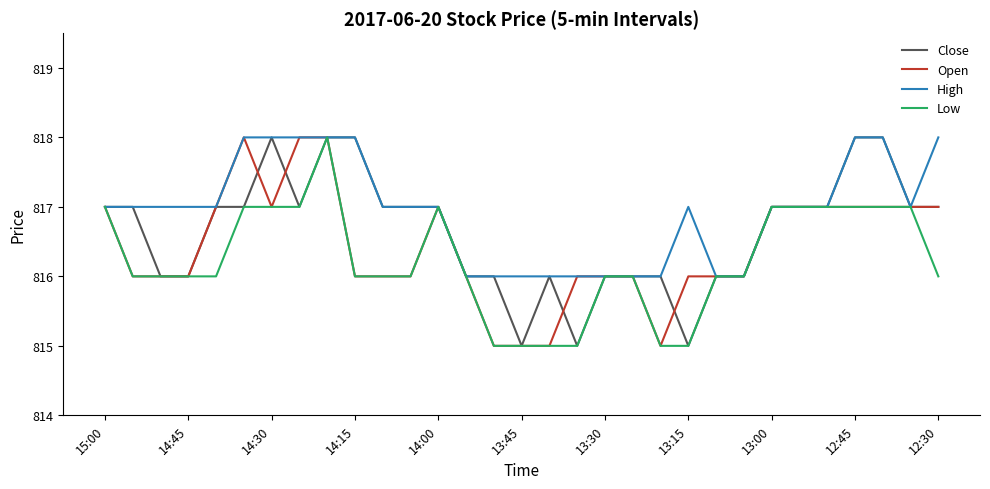

List the series in order of their overall mean, lowest first.

Low, Open, Close, High